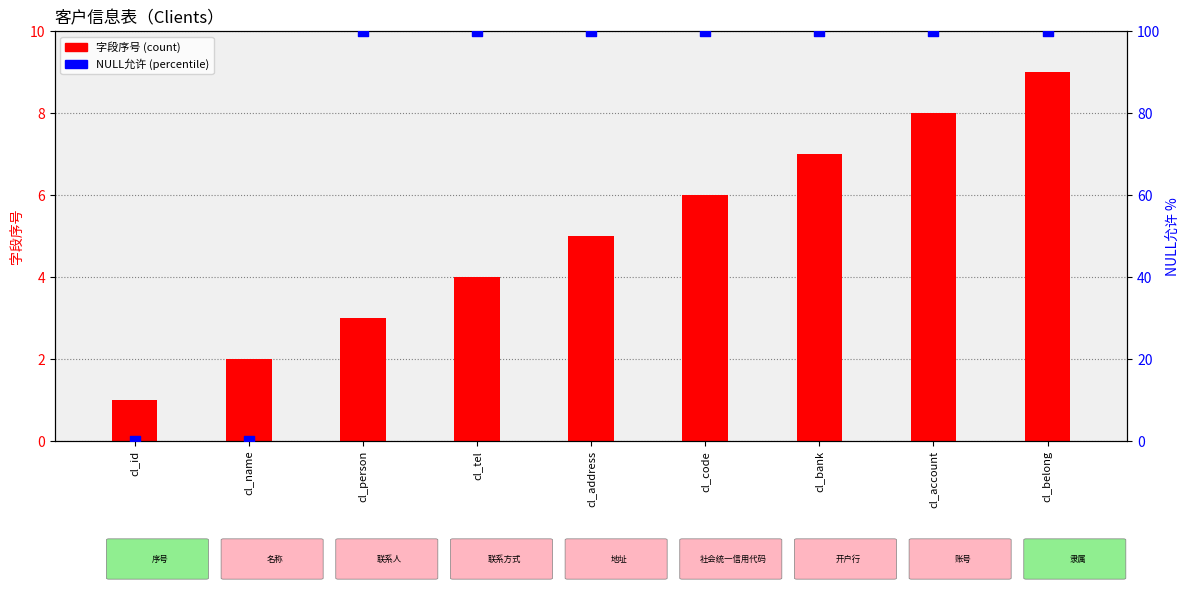

Which series has the largest total across all categories?

NULL允许 (percentile)